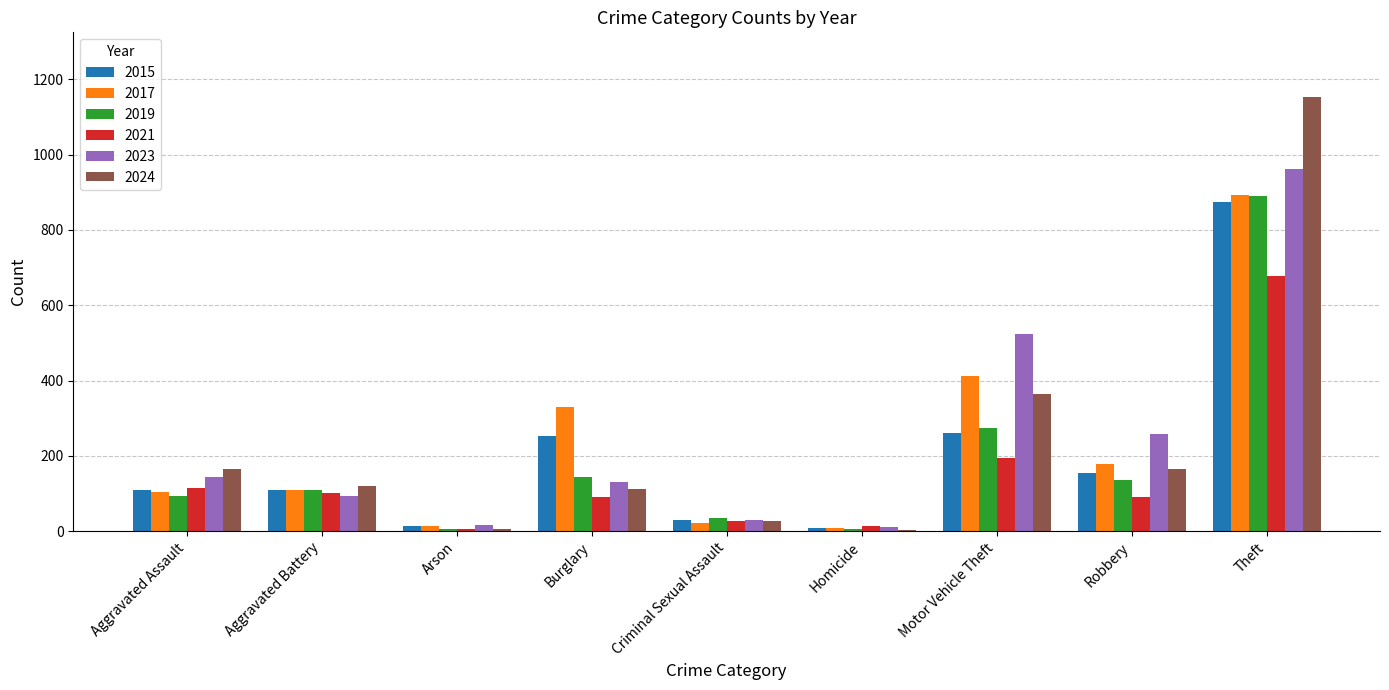

How many data points in 2023 are less than 130?

4